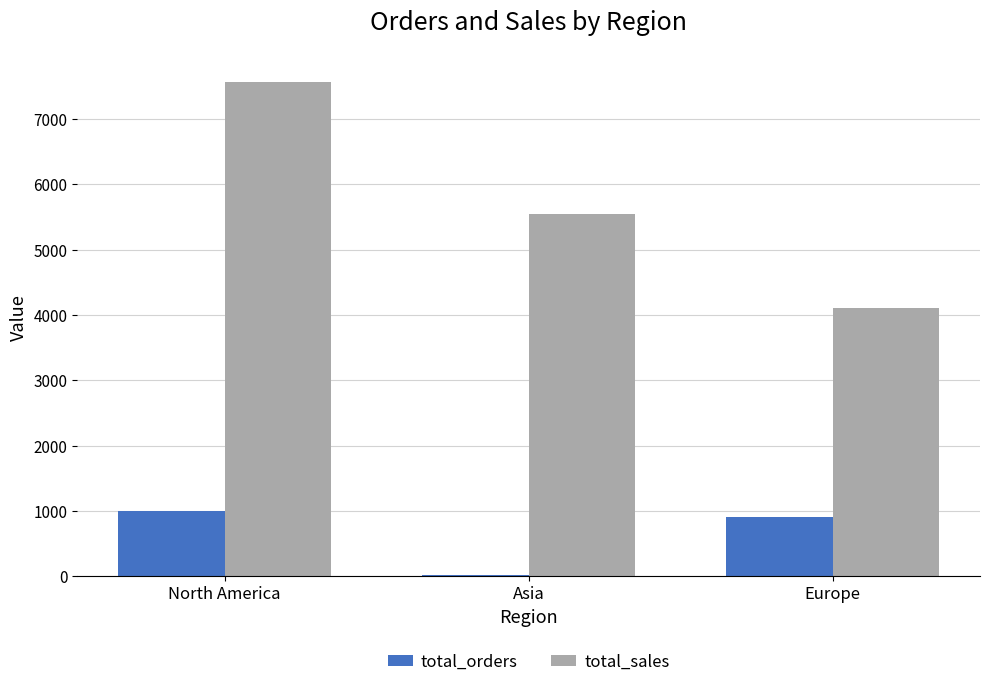

What is the sum of all total_sales values?

17219.5